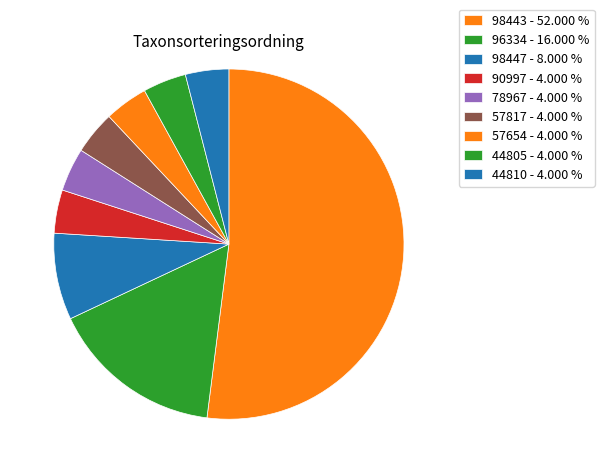

Count the number of slices in the pie.

9